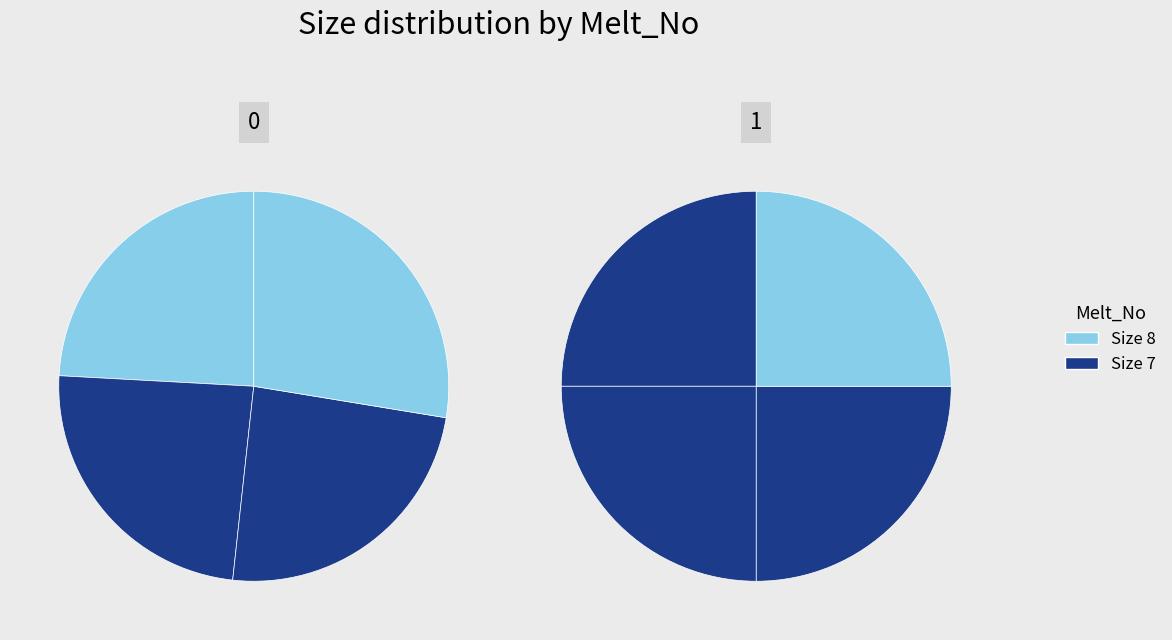

True or false: 100 accounts for 26% of the total.

False